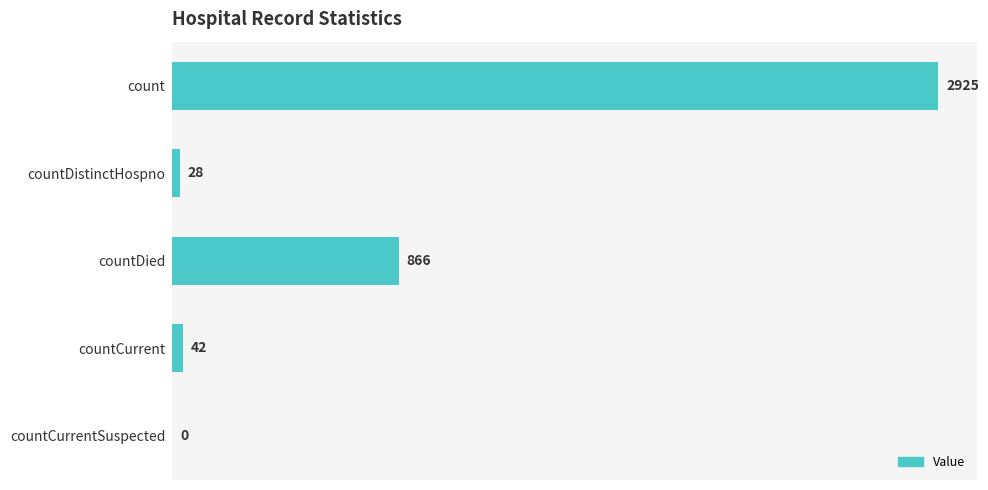

True or false: the data shows 1154 at countCurrentSuspected.

False